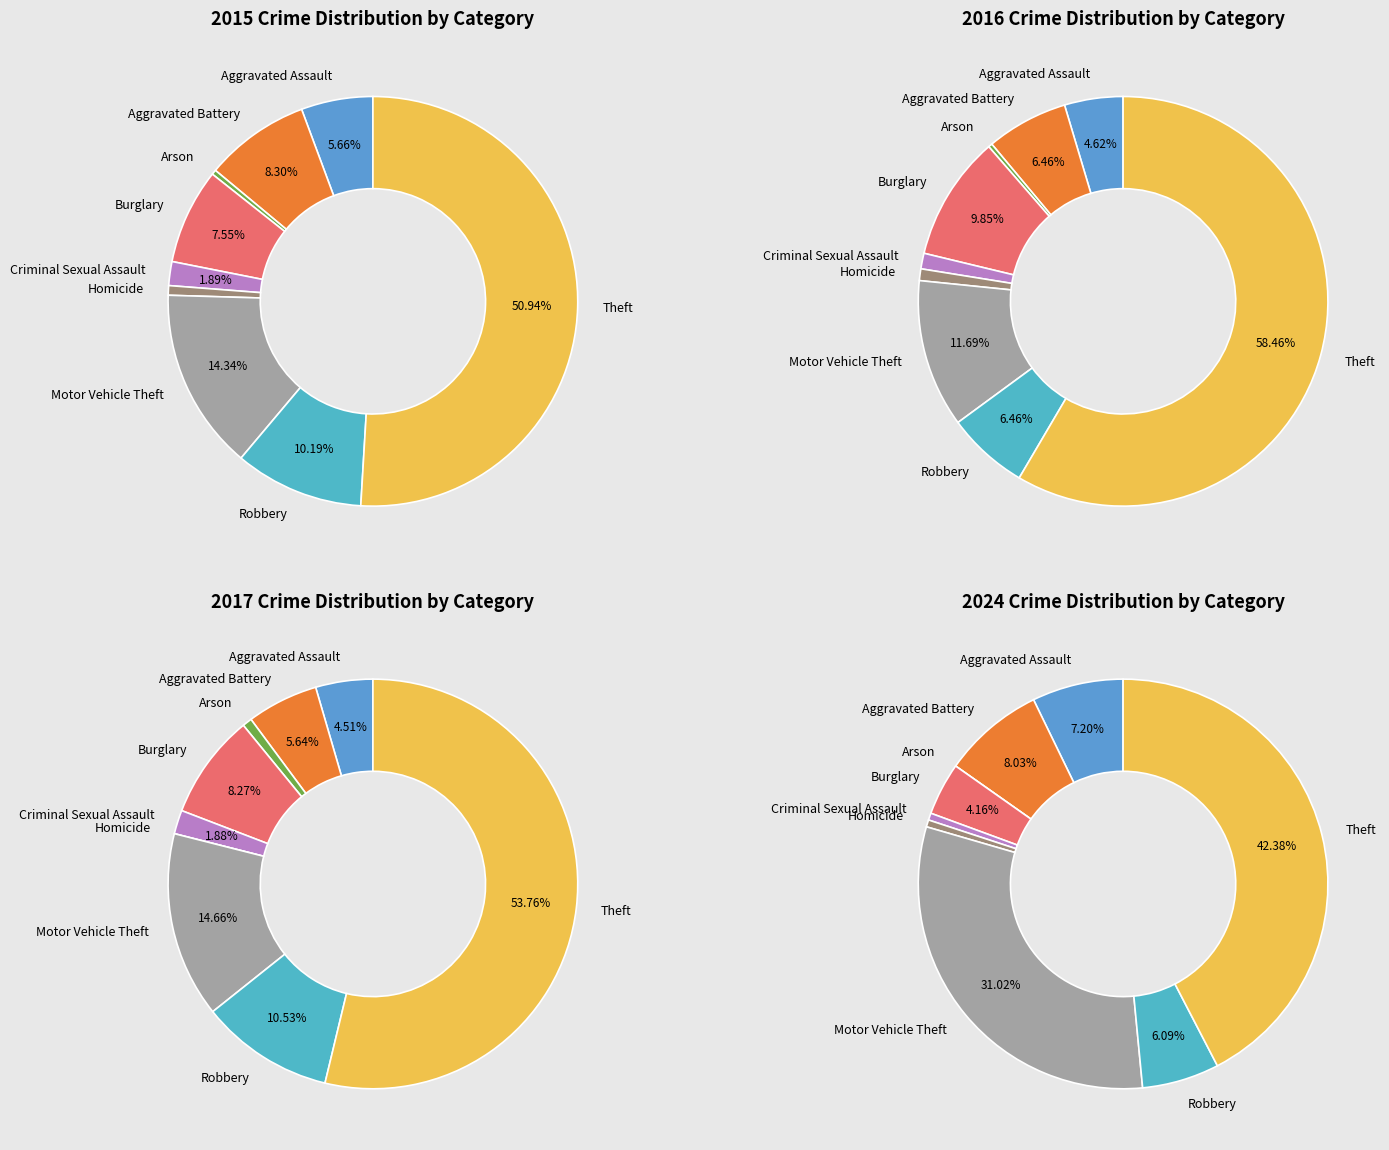

To the nearest percent, what portion does Robbery represent?

11%